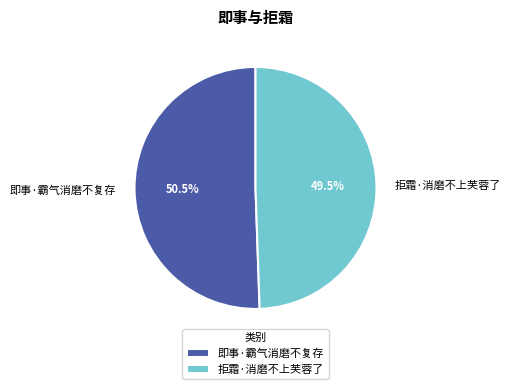

How many slices are in this pie chart?

2